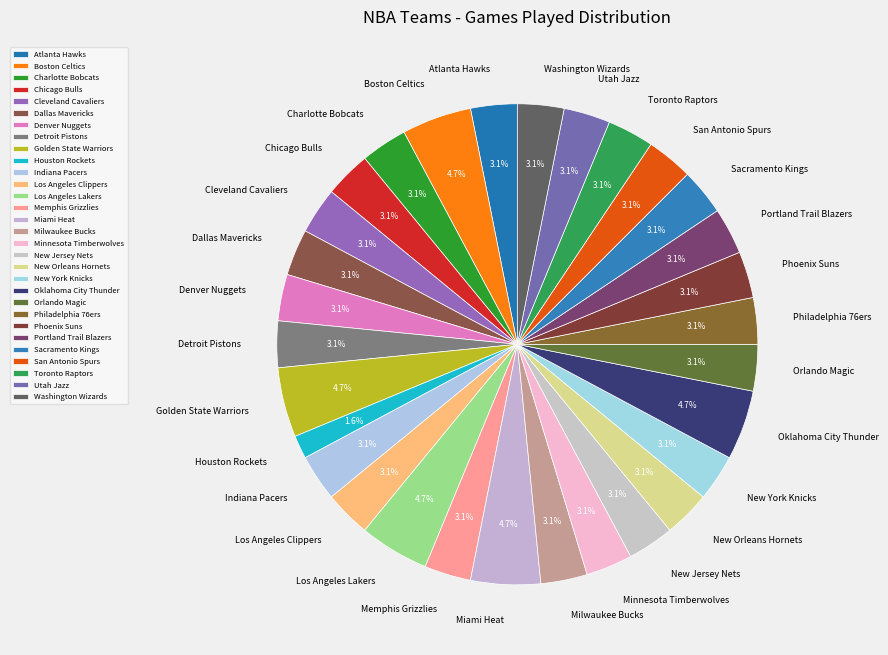

Does Minnesota Timberwolves account for over 50% of the chart?

No